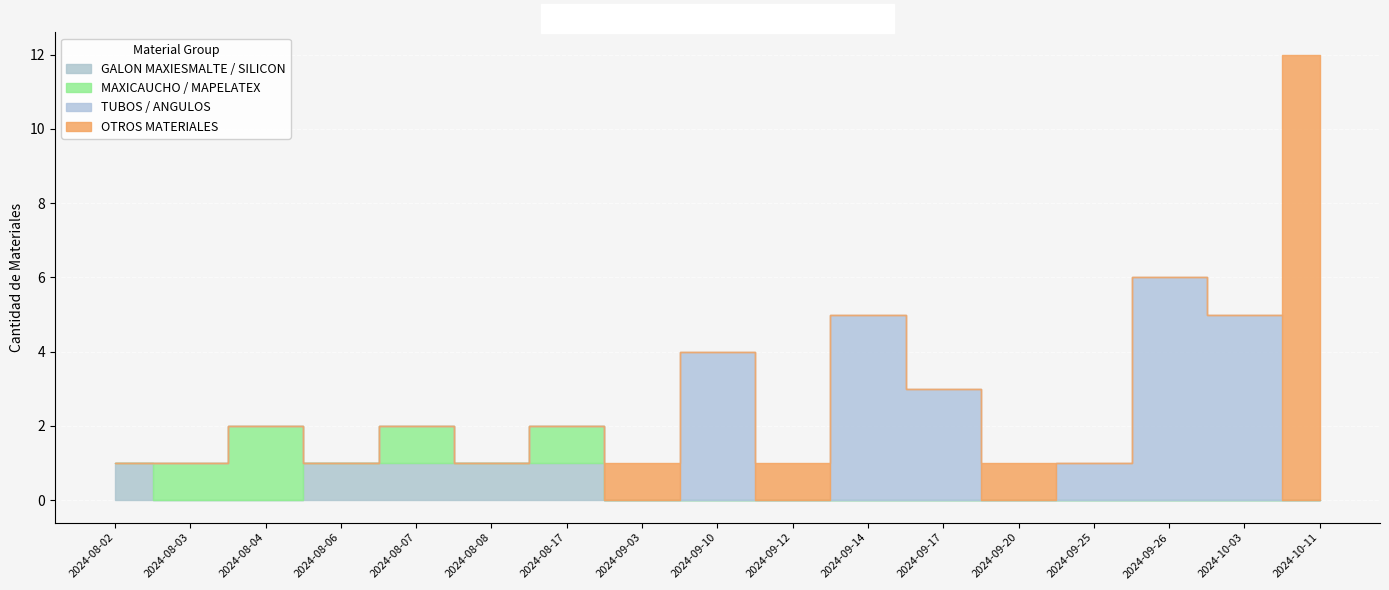

What is the total value across all series at 2024-09-12?

1